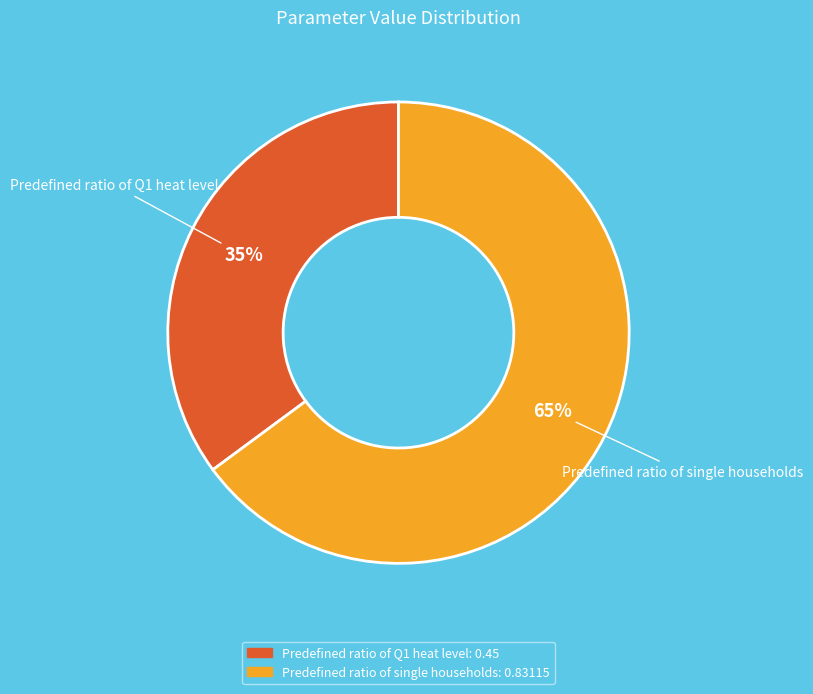

Is there any slice that represents more than half of the pie?

Yes